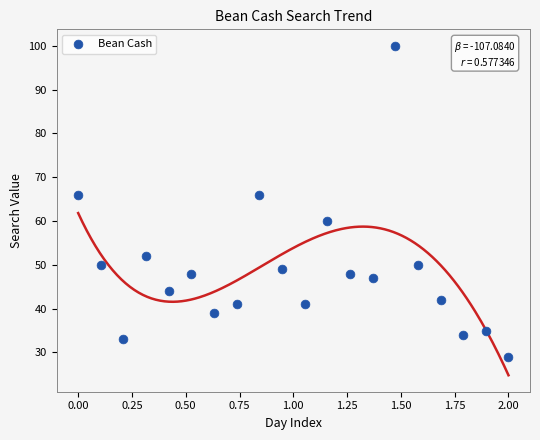

What is the range of Y values (max minus min)?

71